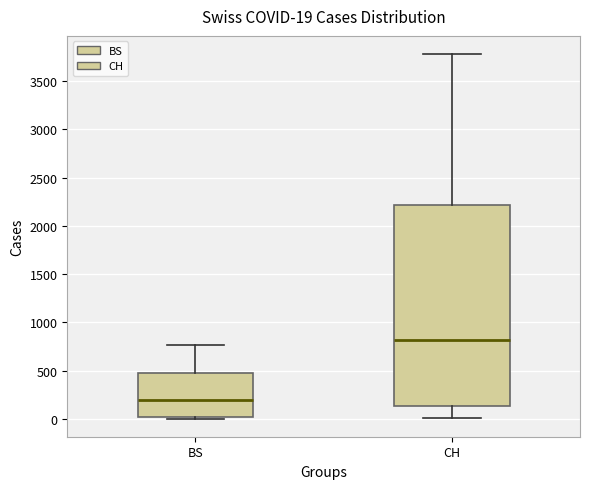

Which box's median line is the highest?

CH